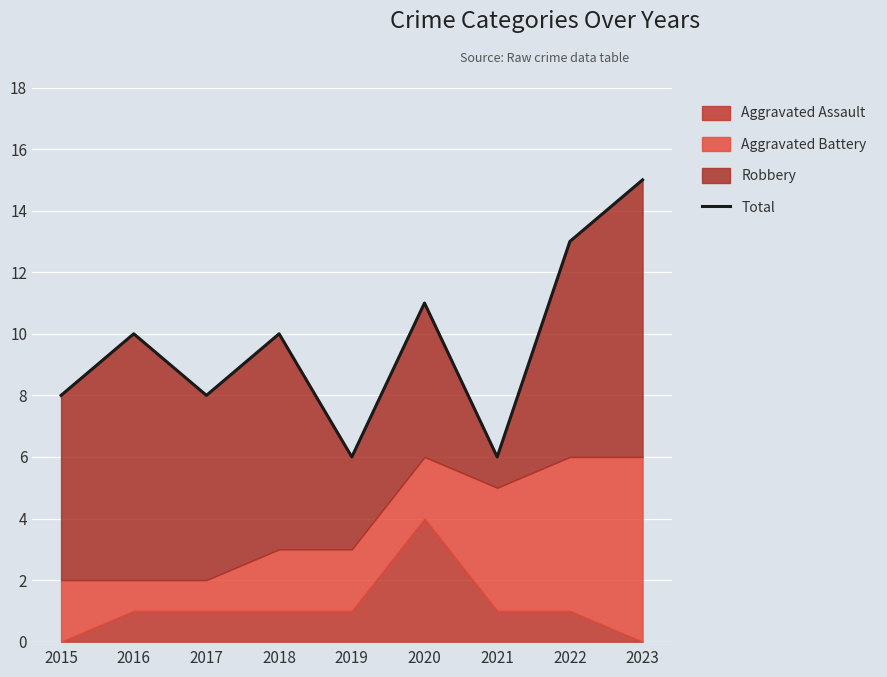

How many values are between 8 and 11?

5